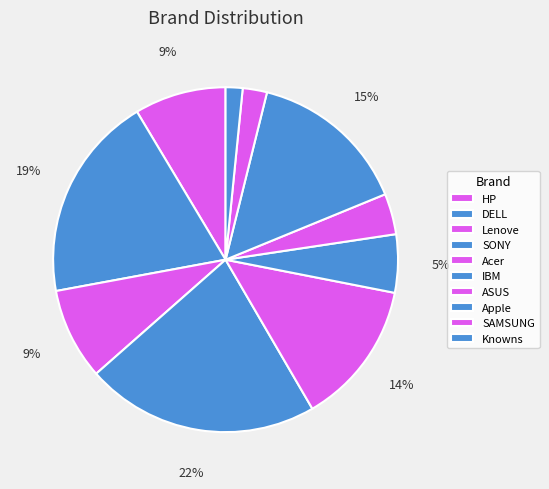

To the nearest percent, what is the average slice percentage?

10%